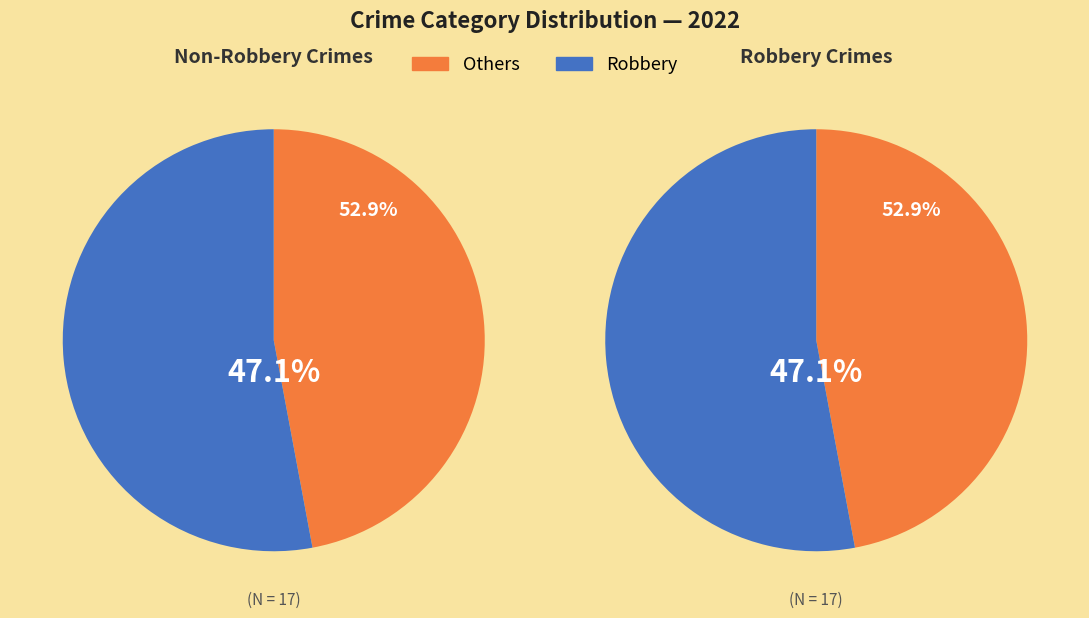

Does any single category account for the majority?

Yes